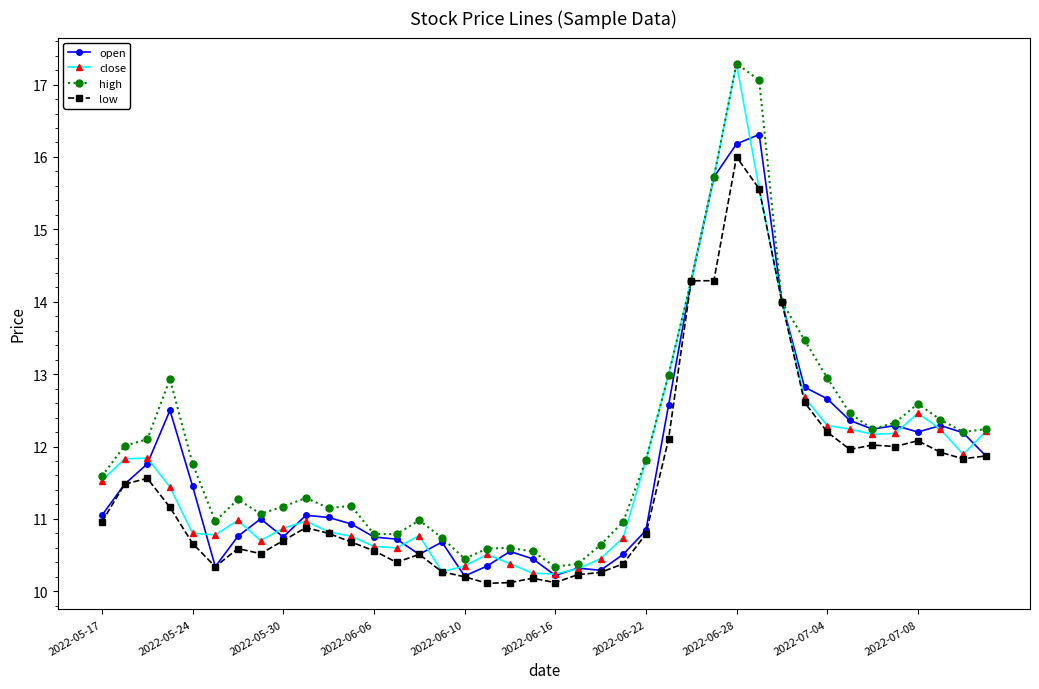

What is the value of the low point at the 17th from the left?

10.2